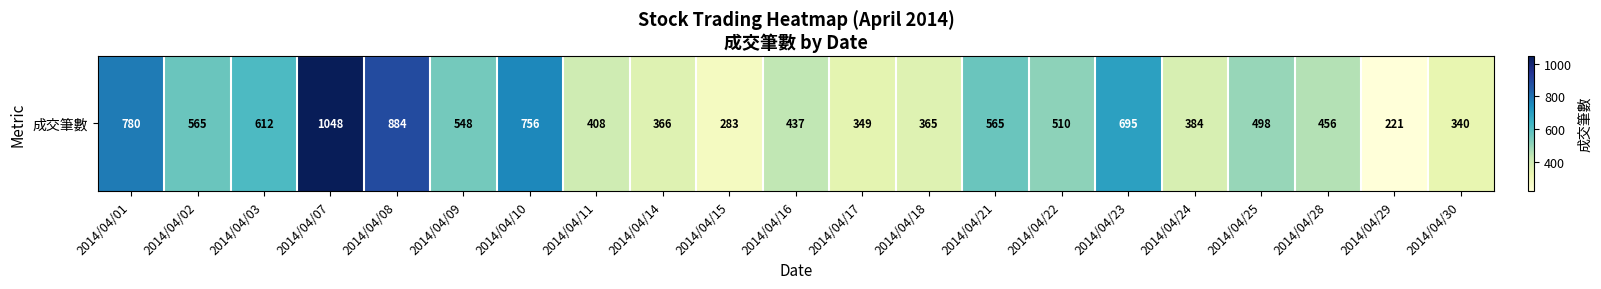

What is the difference between the second highest and minimum values?

663